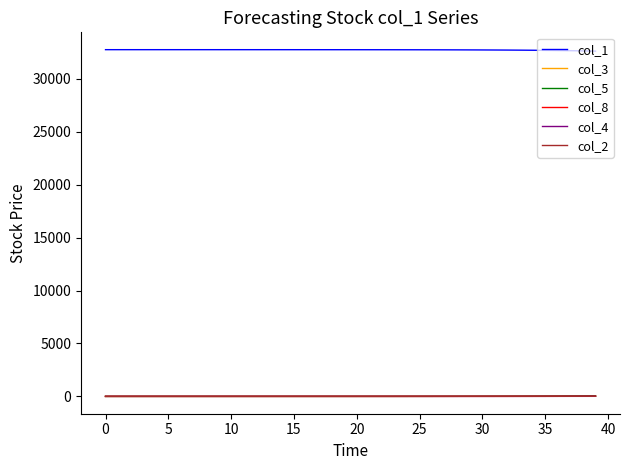

What is the average value of the col_1 series?

32737.5